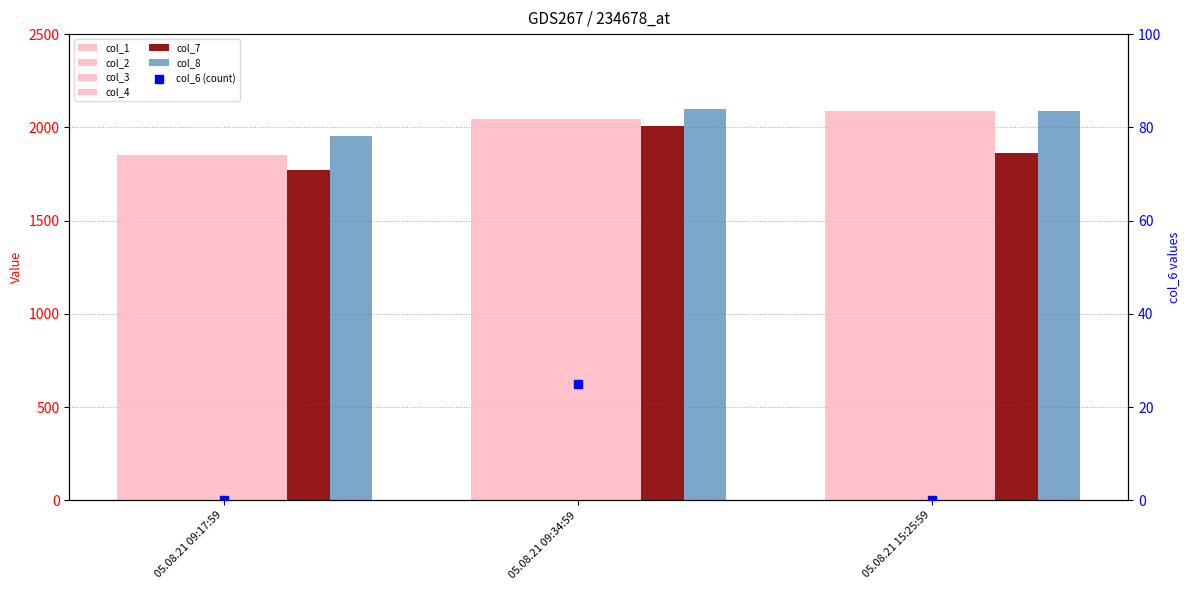

Which series has the widest spread of Y values?

col_1